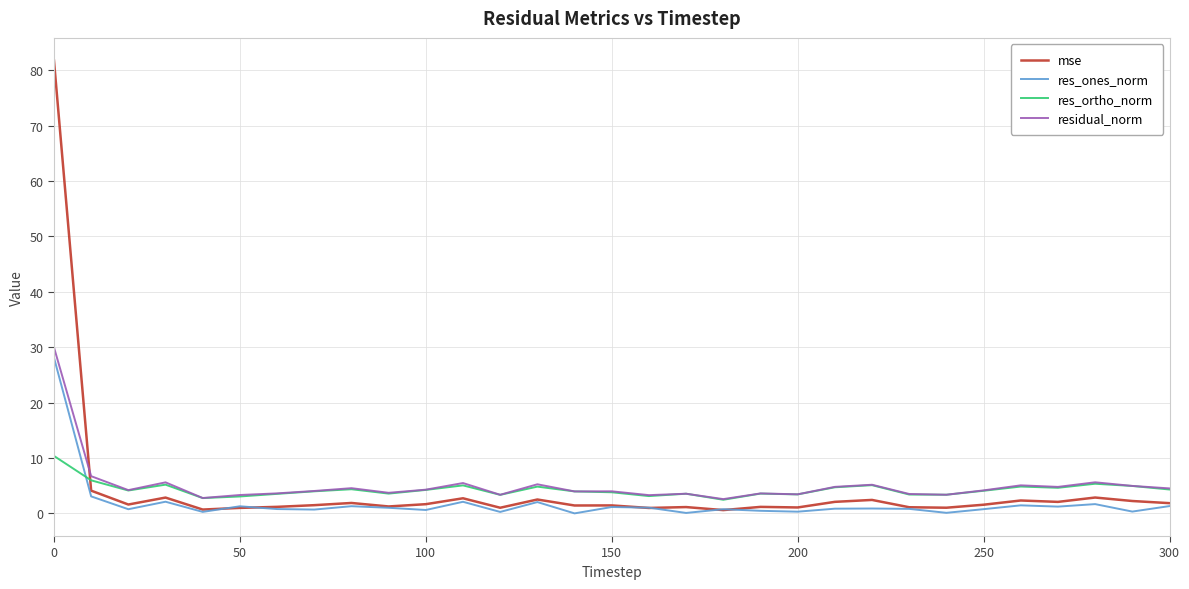

Which series has the largest range (max minus min)?

mse